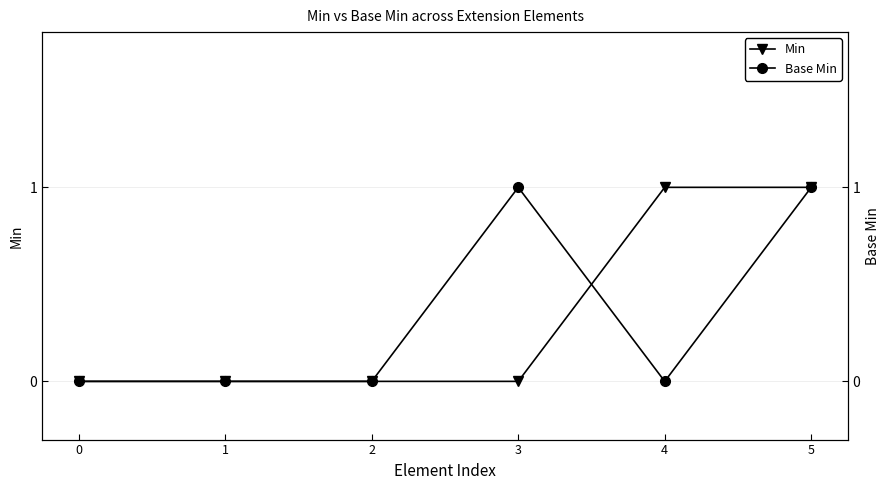

Reading right to left, what are all the values shown in this chart?

Min: 5=1	4=1	3=0	2=0	1=0	0=0
Base Min: 5=1	4=0	3=1	2=0	1=0	0=0